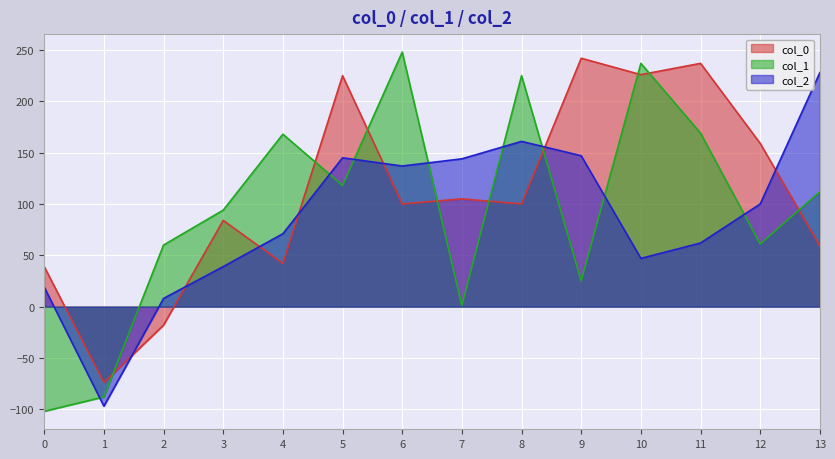

Rank the series at 1 from highest to lowest value.

col_0, col_1, col_2